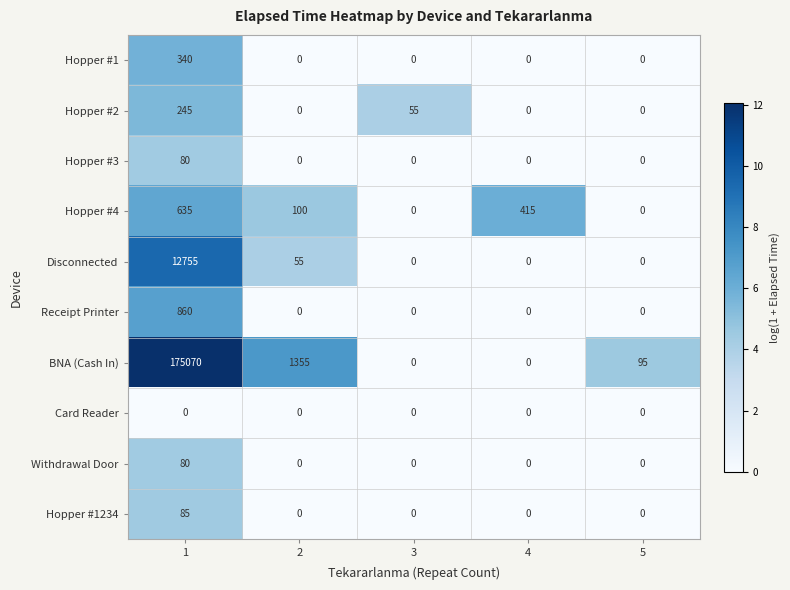

Which series has the widest spread of values?

BNA (Cash In)